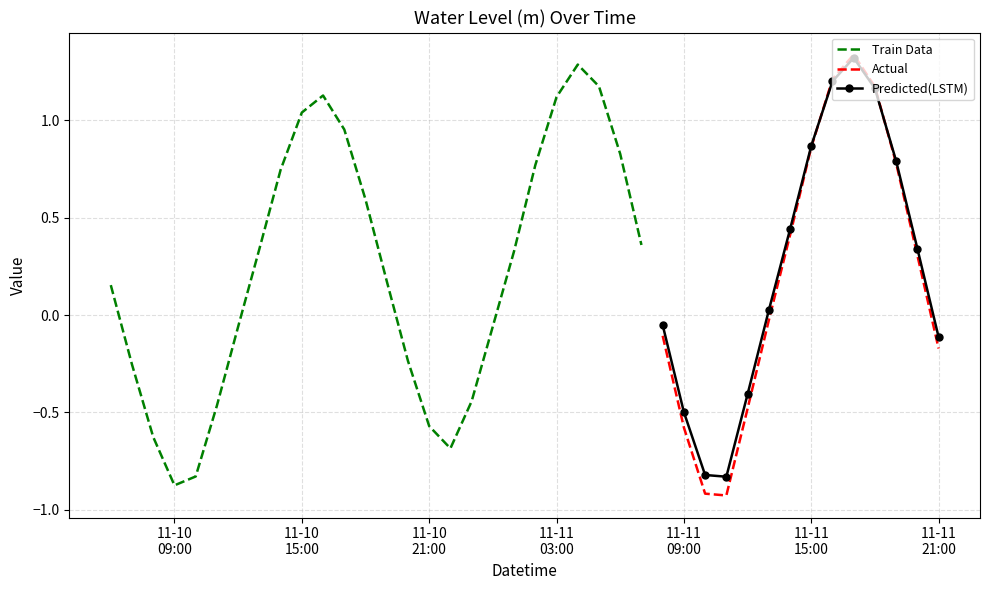

What is the greatest value displayed?

1.3